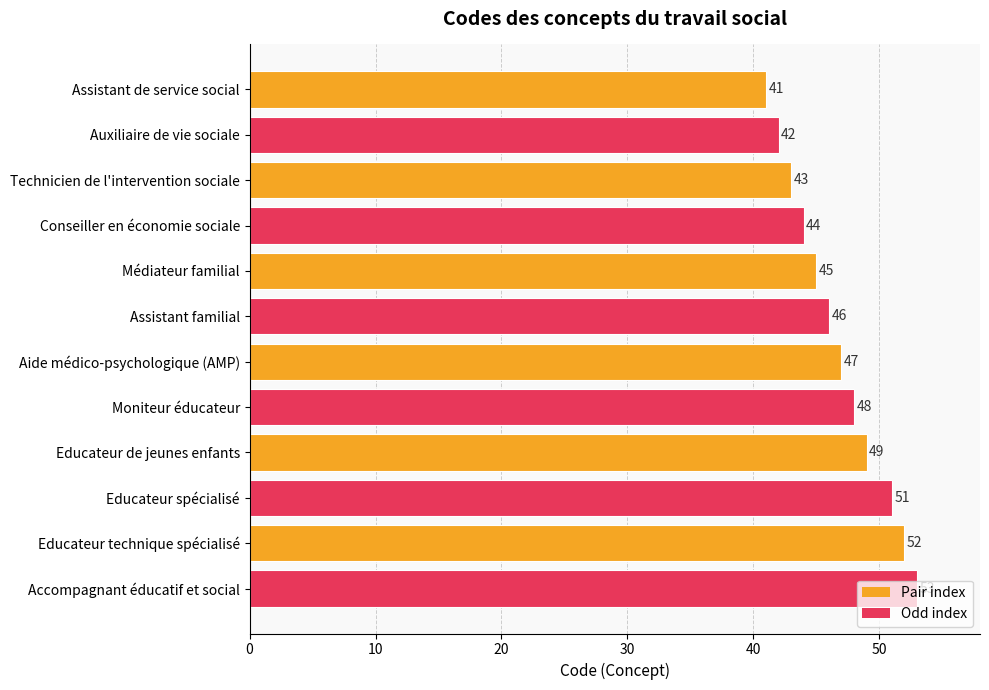

What is the difference between the second highest and second lowest values?

10